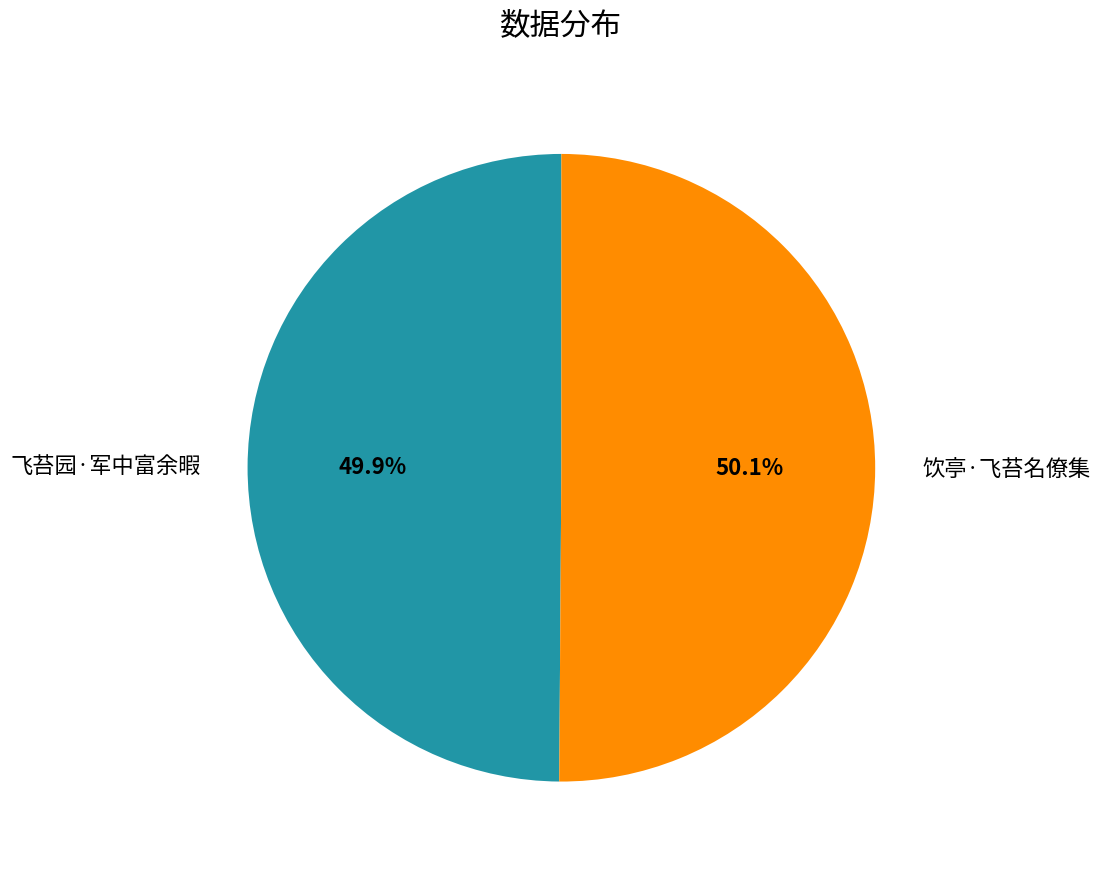

How many segments does this pie chart have?

2